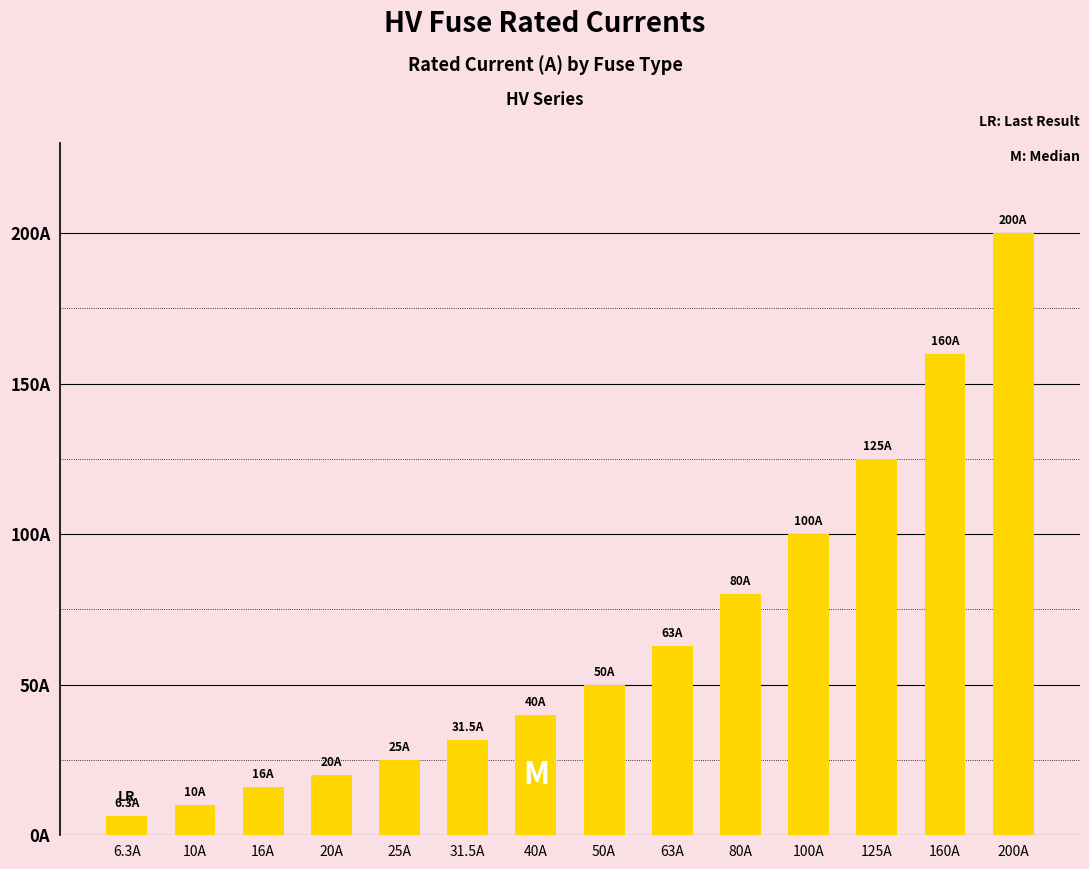

The value at 80A is 80.0. True or false?

True